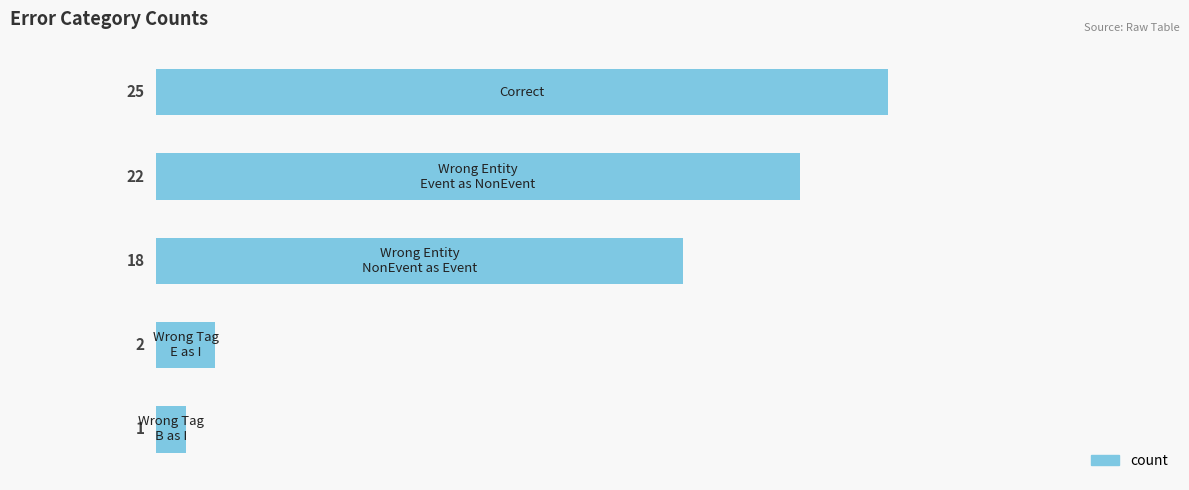

What is the value of the 5th bar from the top?

1